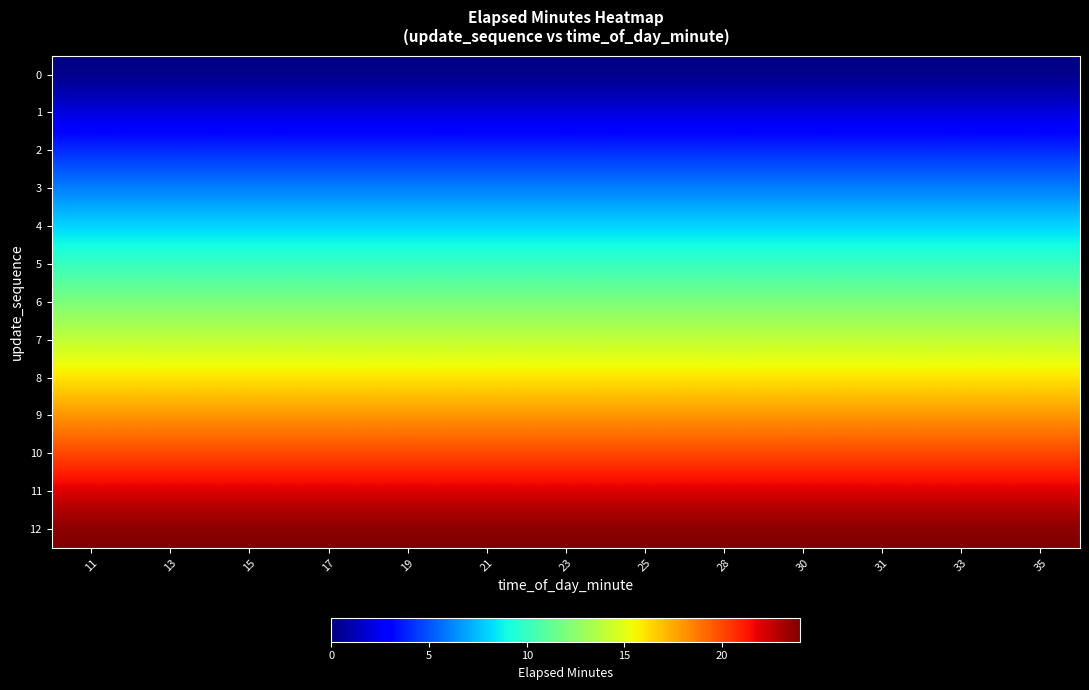

At which category does the chart reach its peak across all series?

11